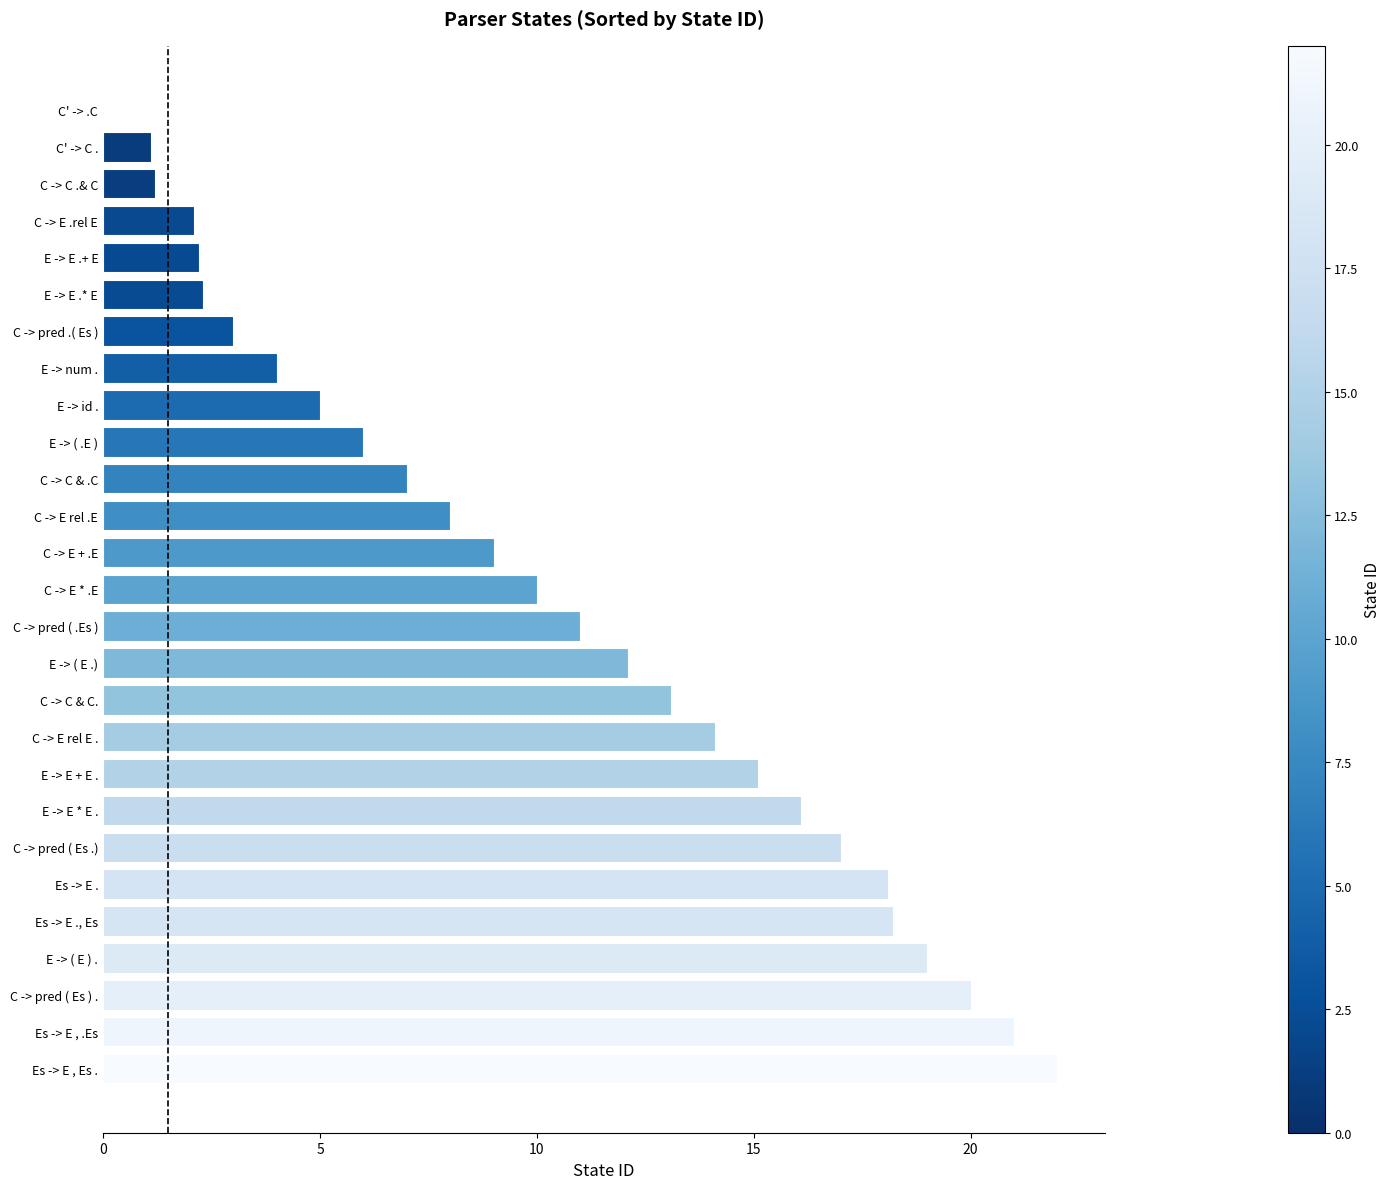

What is the sum of the values at C -> pred ( .Es ) and C -> pred ( Es ) .?

31.0